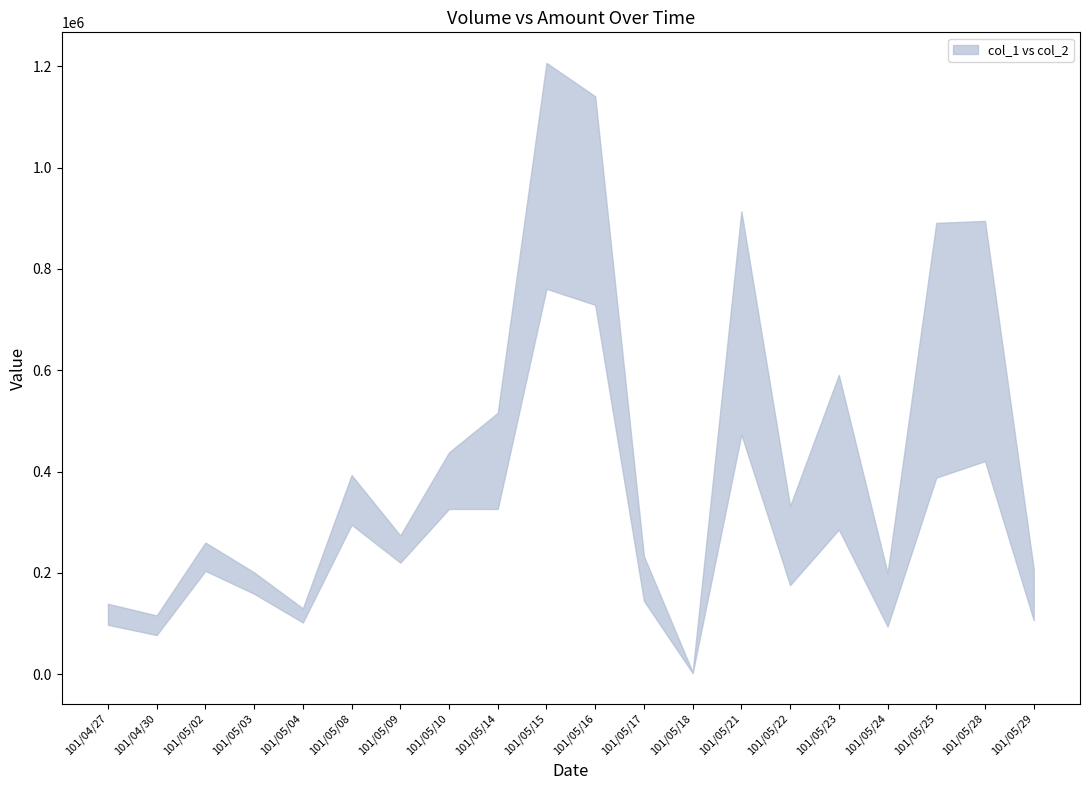

Is the value of col_1 at 101/05/25 greater than the value of col_2 at 101/05/03?

Yes